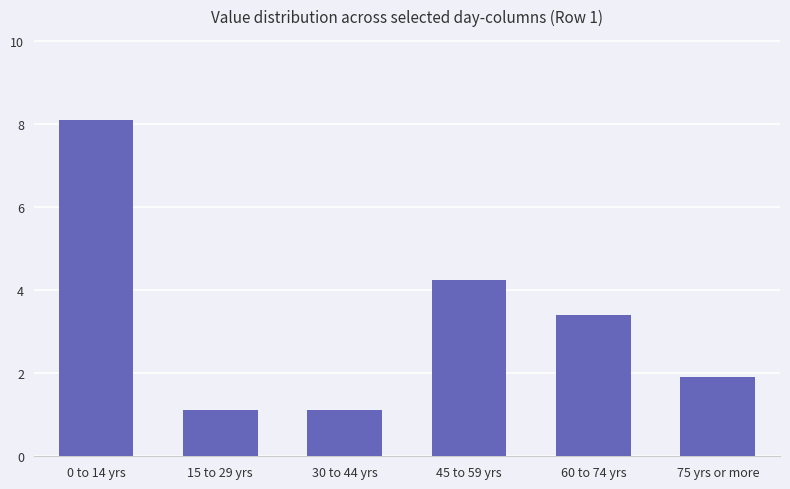

Reading left to right, transcribe all the data shown in this chart.

0 to 14 yrs=8.1	15 to 29 yrs=1.1	30 to 44 yrs=1.1	45 to 59 yrs=4.2	60 to 74 yrs=3.4	75 yrs or more=1.9